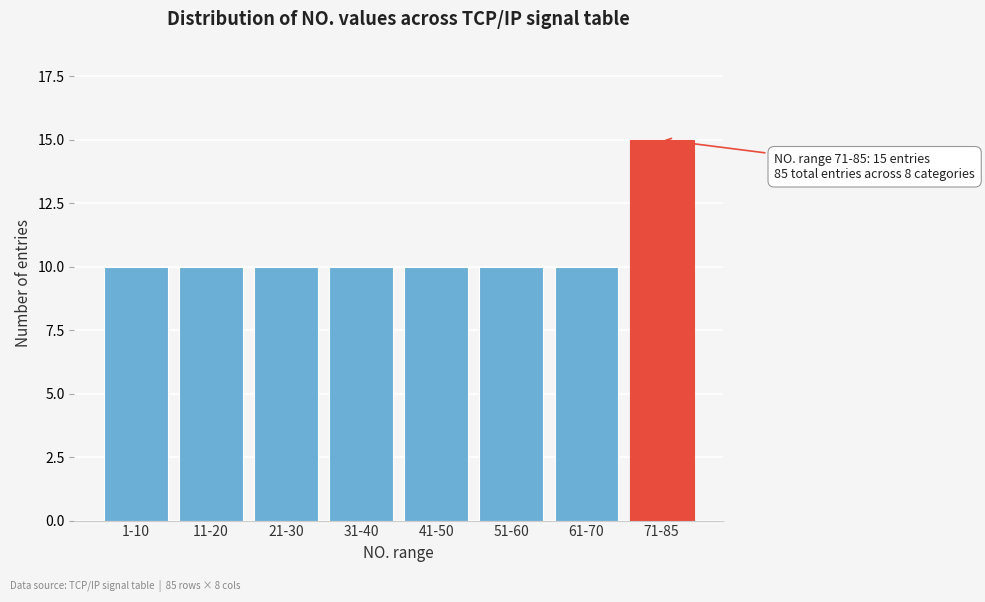

Reading left to right, transcribe all the data shown in this chart.

10	10	10	10	10	10	10	15